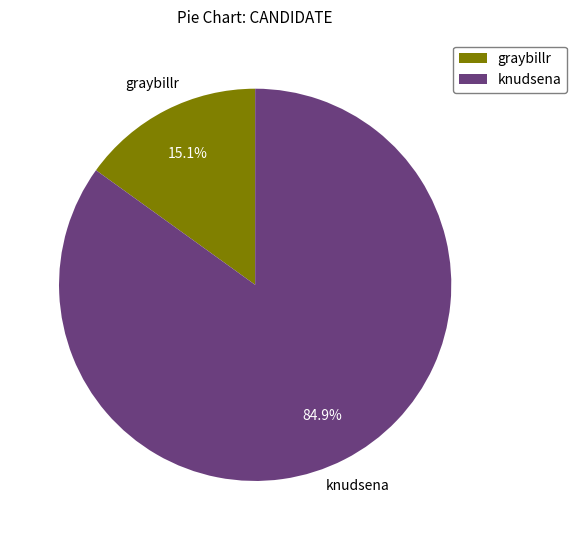

What percentage is the graybillr slice, to the nearest percent?

15%